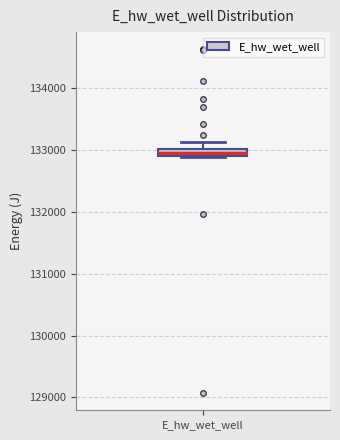

Where is the upper edge of the box for E_hw_wet_well on the y-axis? The values are not printed on the chart, so give them approximately, as read against the axis.

133000